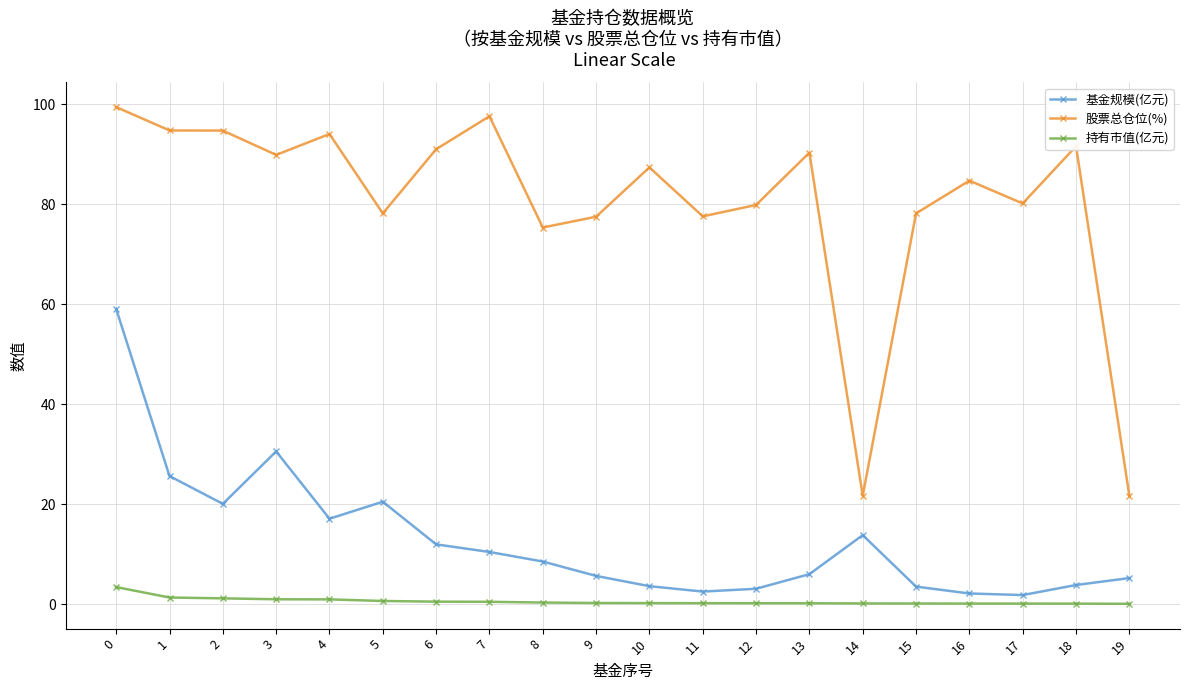

The value of 股票总仓位(%) at 12 is 45.0. True or false?

False